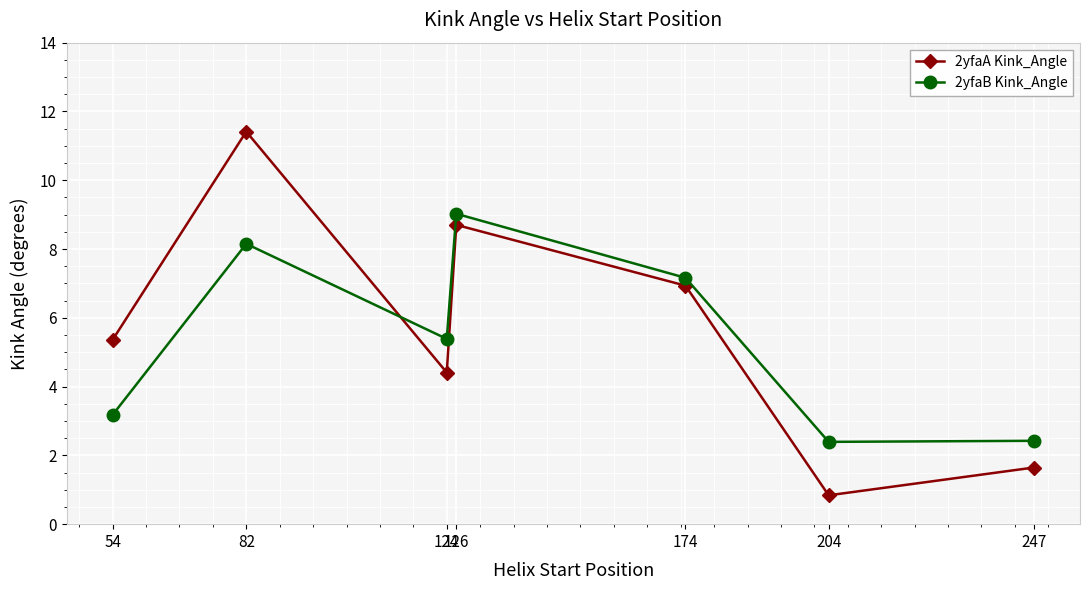

Is this an area chart (filled region under the line)?

No